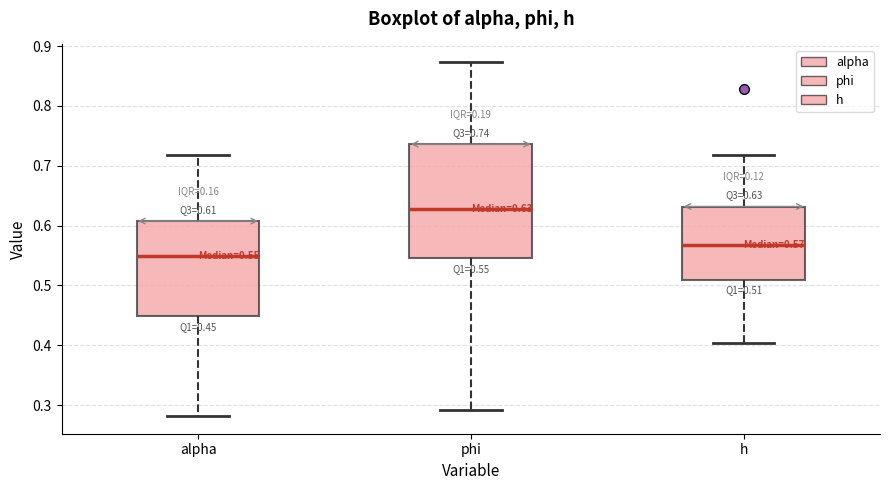

Comparing the boxes themselves (not the whiskers), which one is the tallest?

phi